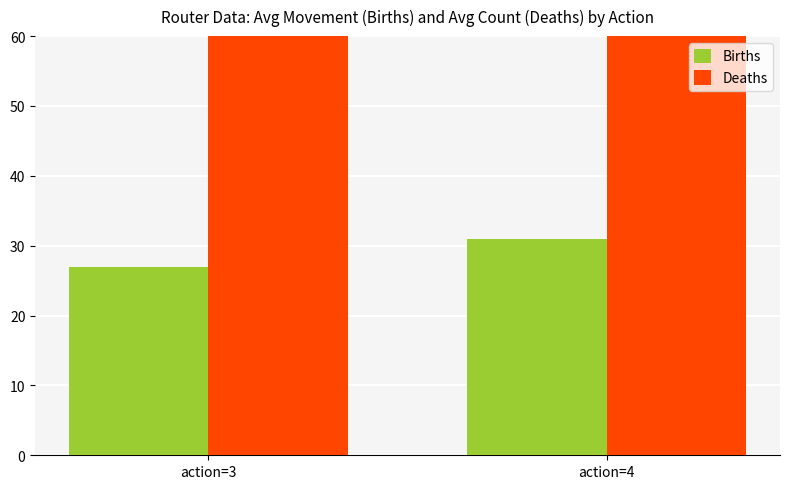

The value of Births at action=3 is 18. True or false?

False